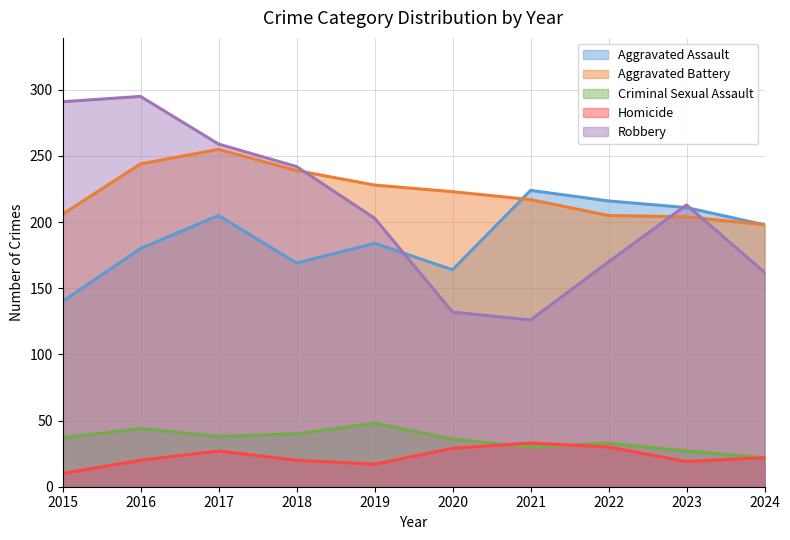

How many interior local peaks does the Aggravated Battery series have?

1